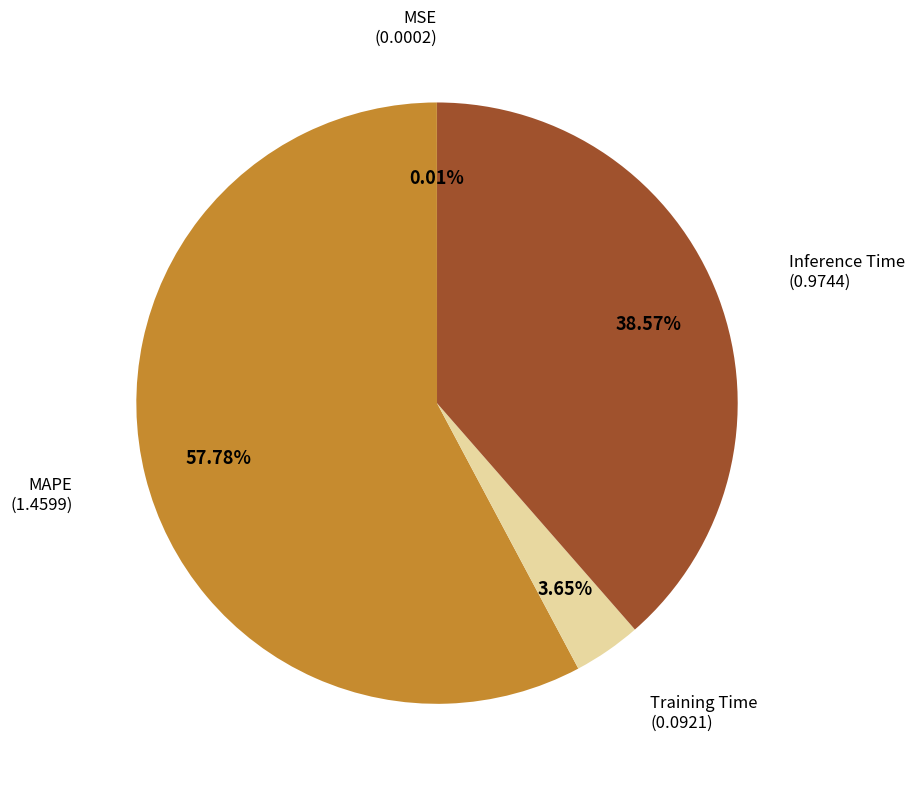

Is there a majority slice in this chart?

Yes